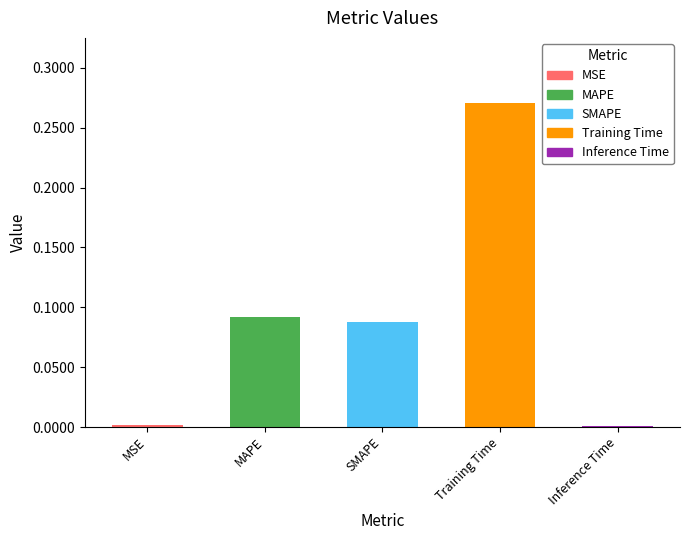

At which category does the chart reach its minimum across all series?

Inference Time